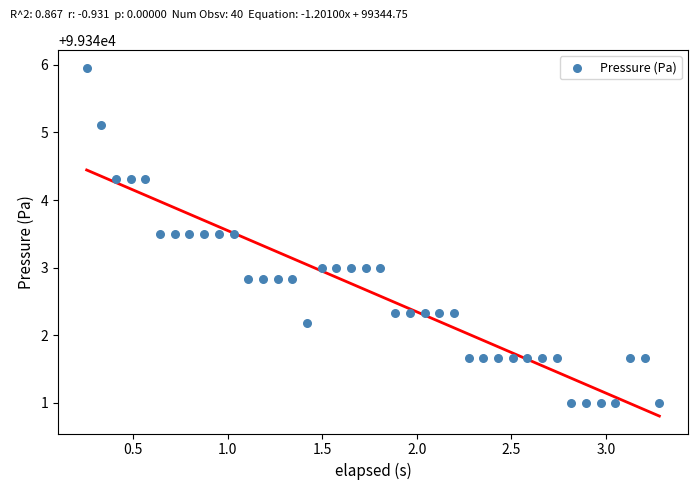

What is the range of Y values (max minus min)?

5.0